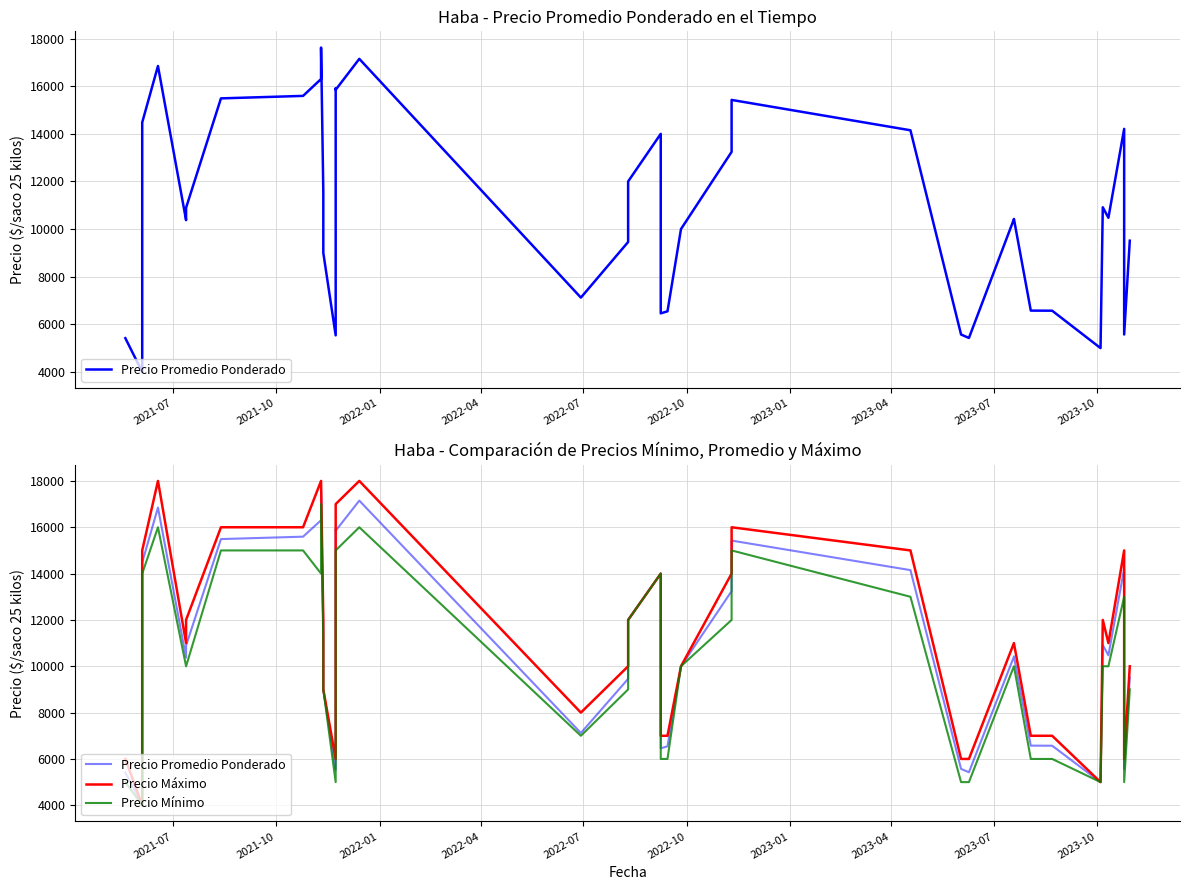

How many lines are shown in the chart?

3